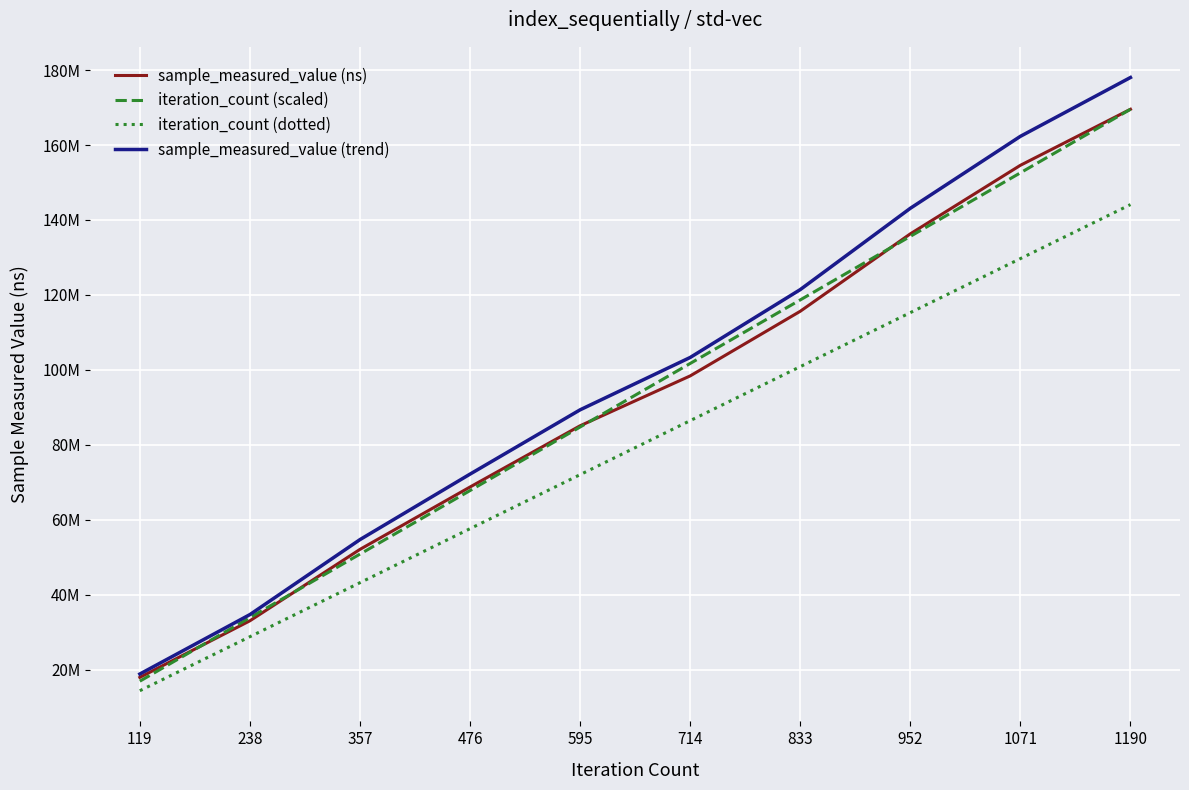

What is the difference between the maximum and second lowest values in the iteration_count (dotted) series?

115284788.0